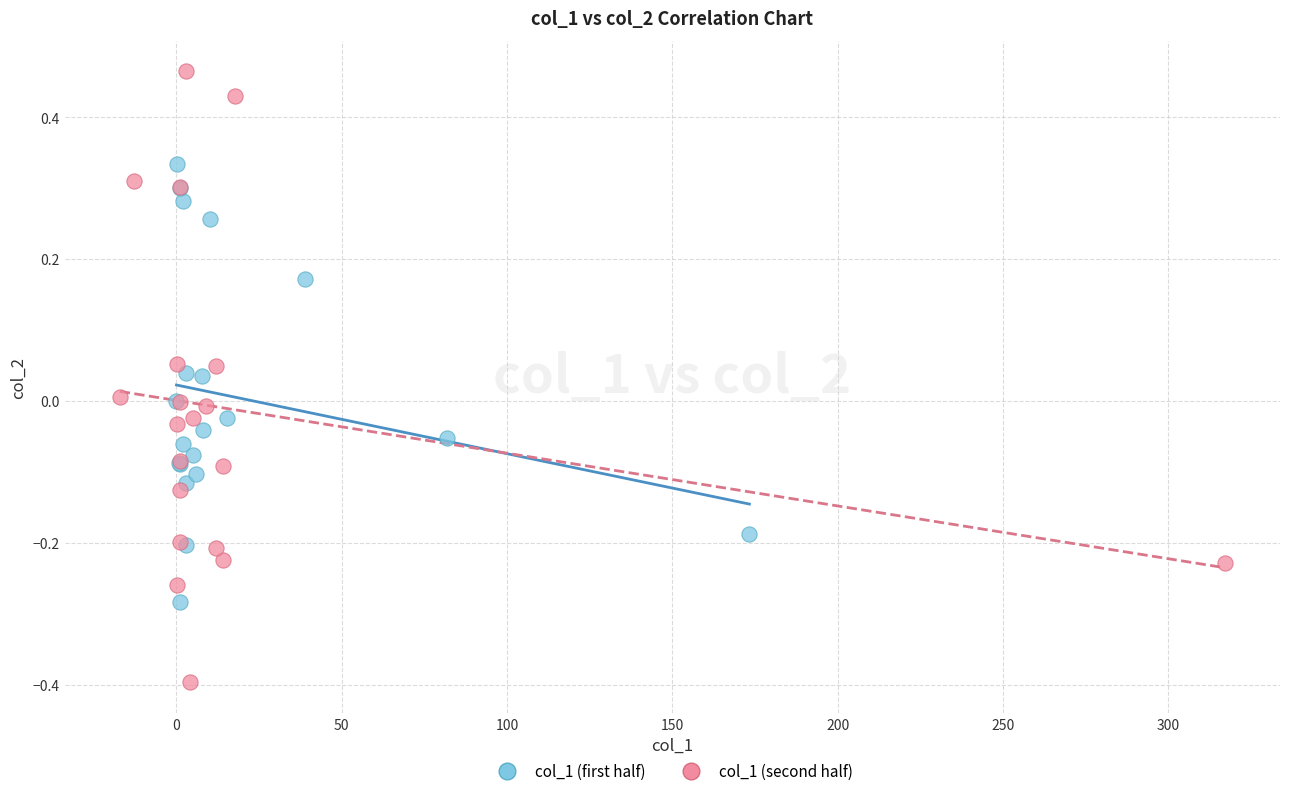

Which series has the largest Y range (max minus min)?

col_1 (second half)